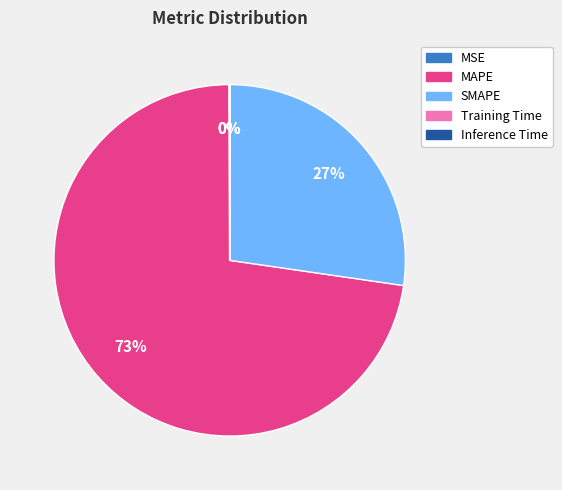

To the nearest percent, what portion does SMAPE represent?

27%